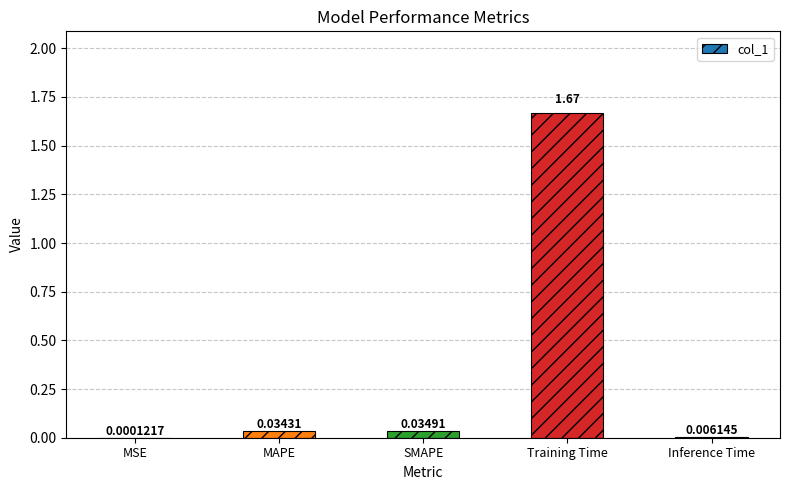

What is the change in value from MAPE to Training Time?

+1.6